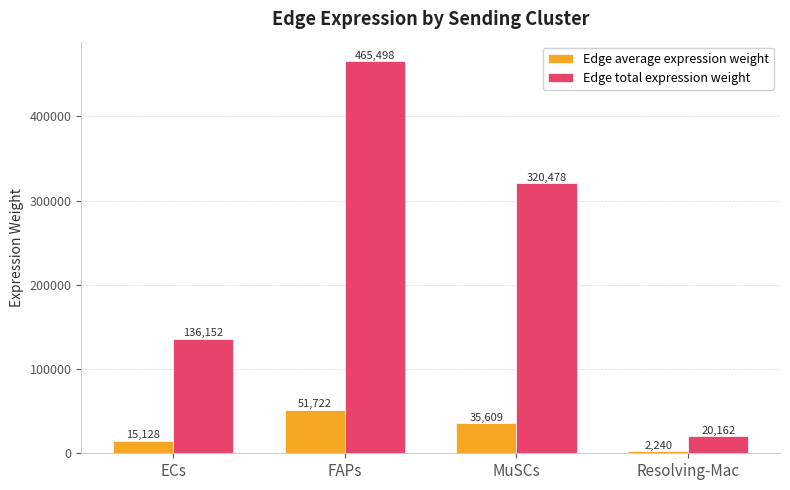

Which category has the lowest value across all series?

Resolving-Mac